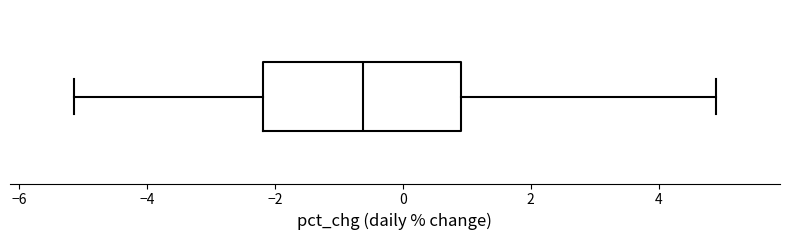

Where is the right edge of the box on the x-axis? The values are not printed on the chart, so give them approximately, as read against the axis.

1.0